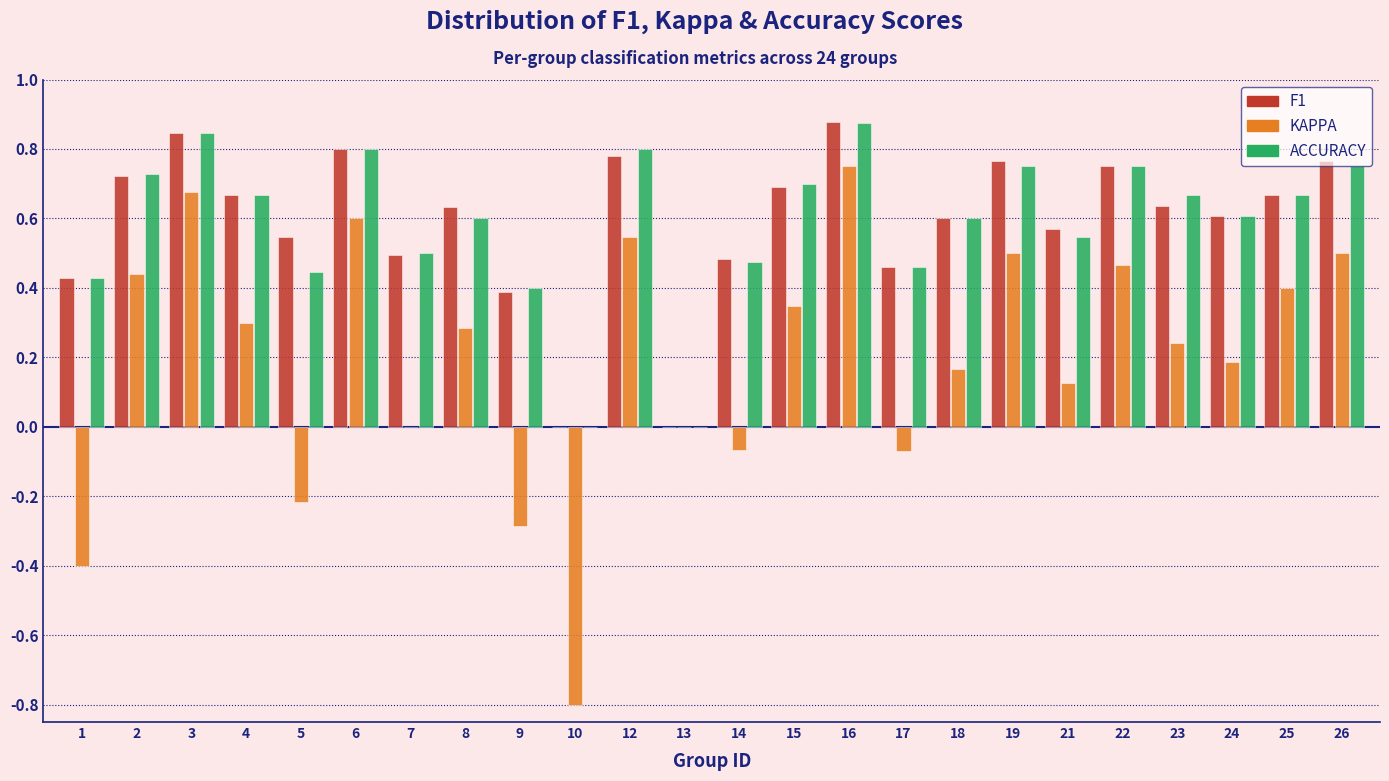

At which category is the sum across all series the highest?

16